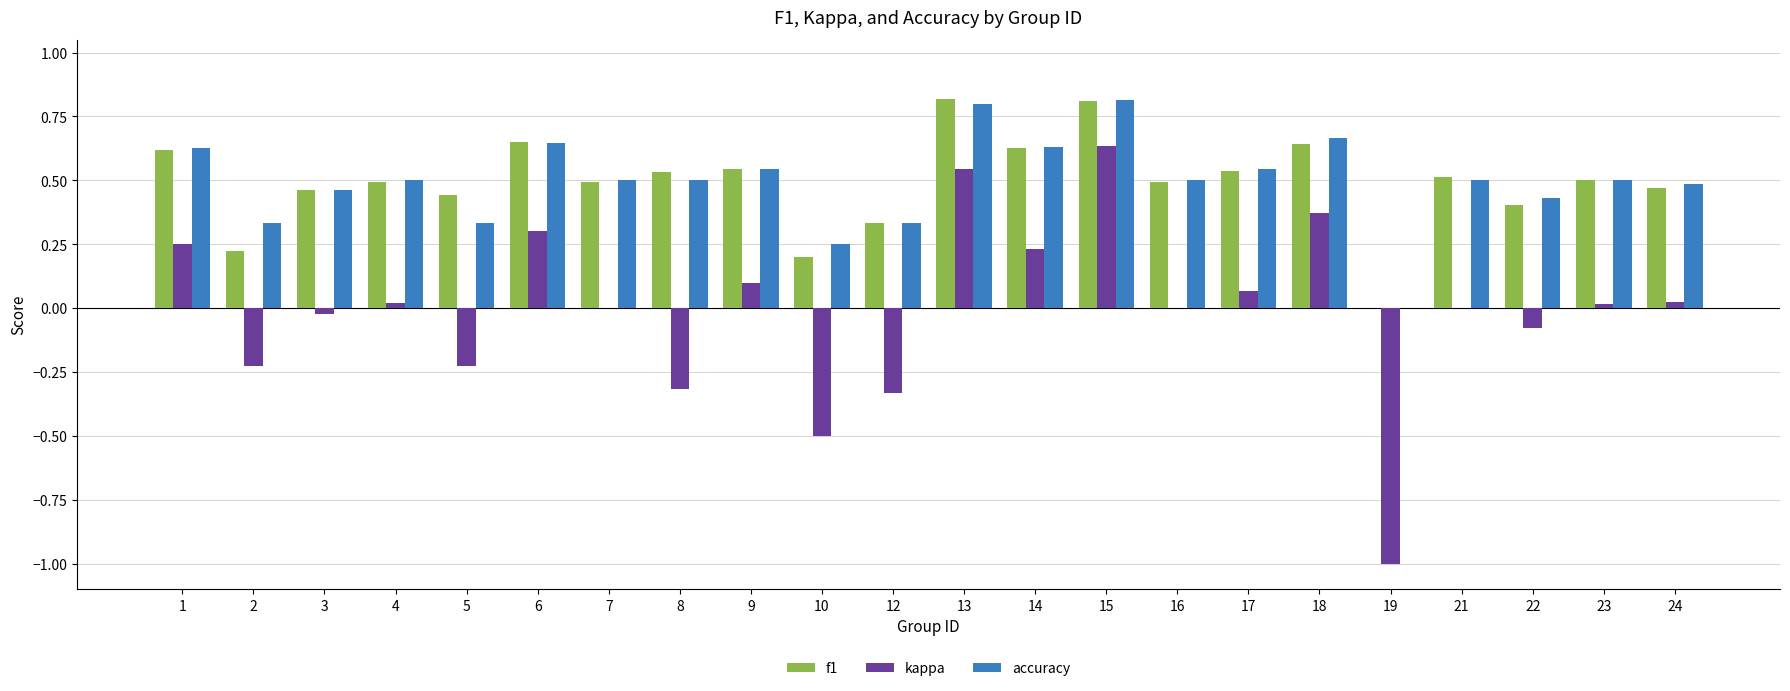

Read the f1 value at 15.

0.8